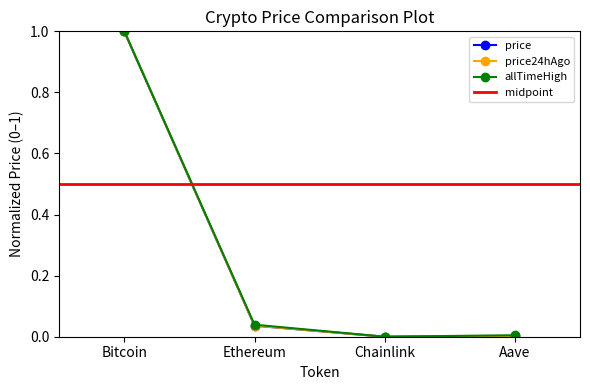

Which series has the largest total across all categories?

allTimeHigh